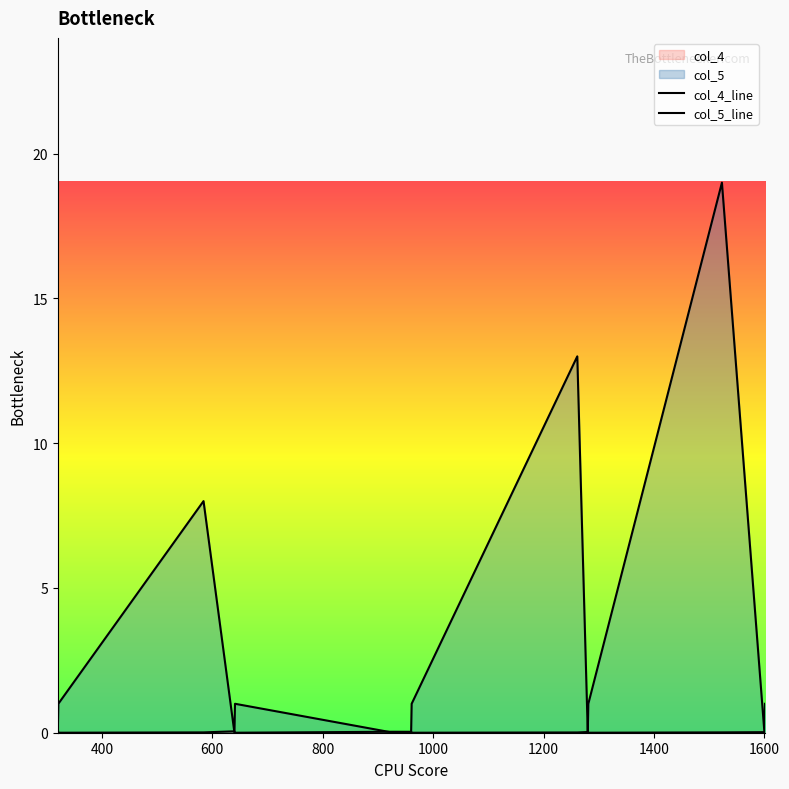

What is the maximum value shown in the chart?

19.0